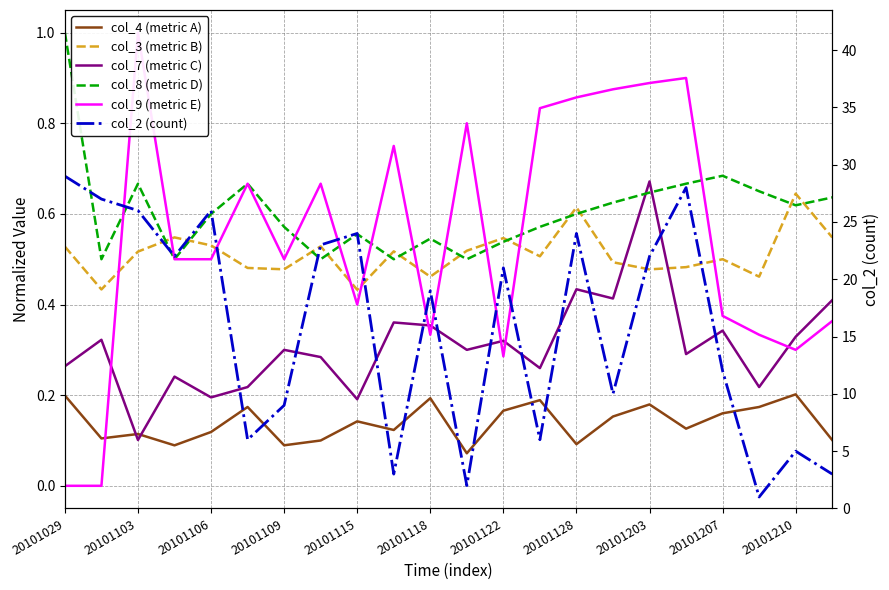

Is the value of col_7 (metric C) at 20101207 greater than the value of col_2 (count) at 11?

No